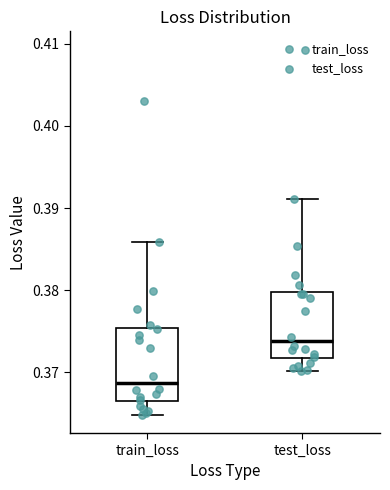

Reading left to right, transcribe this box plot: for each box, give where its median line is, the range the box spans, and where its two whiskers end, as read against the y-axis. The values are not printed on the chart, so give them approximately, as read against the axis.

train_loss: median 0.369, box 0.366 to 0.375, whiskers 0.365 to 0.386
test_loss: median 0.374, box 0.372 to 0.380, whiskers 0.370 to 0.391